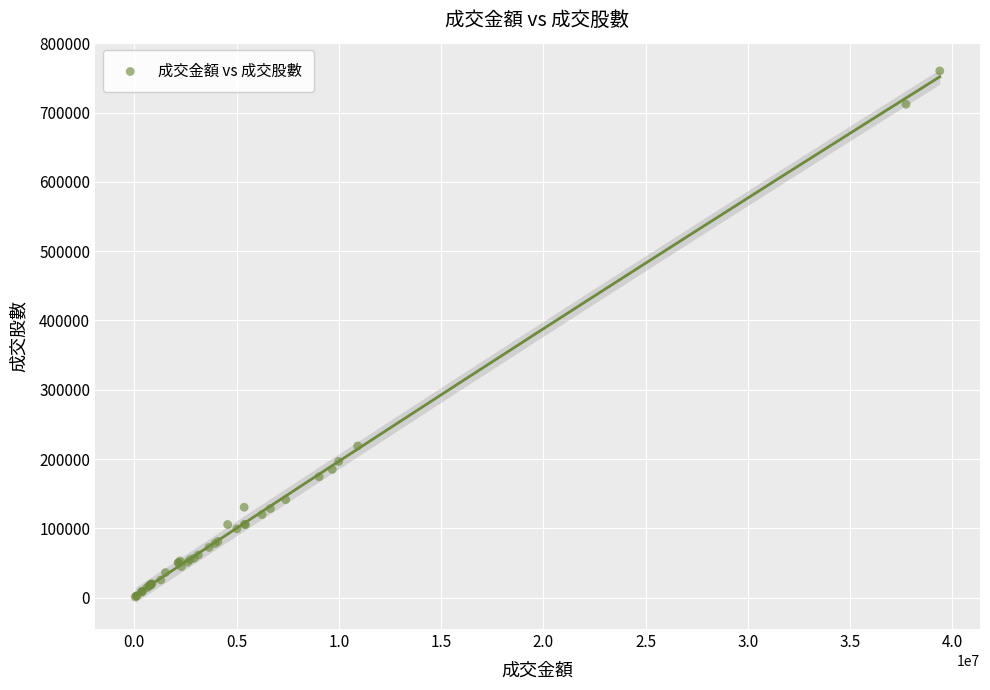

What Y value in the scatter plot is closest to 380617?

219012